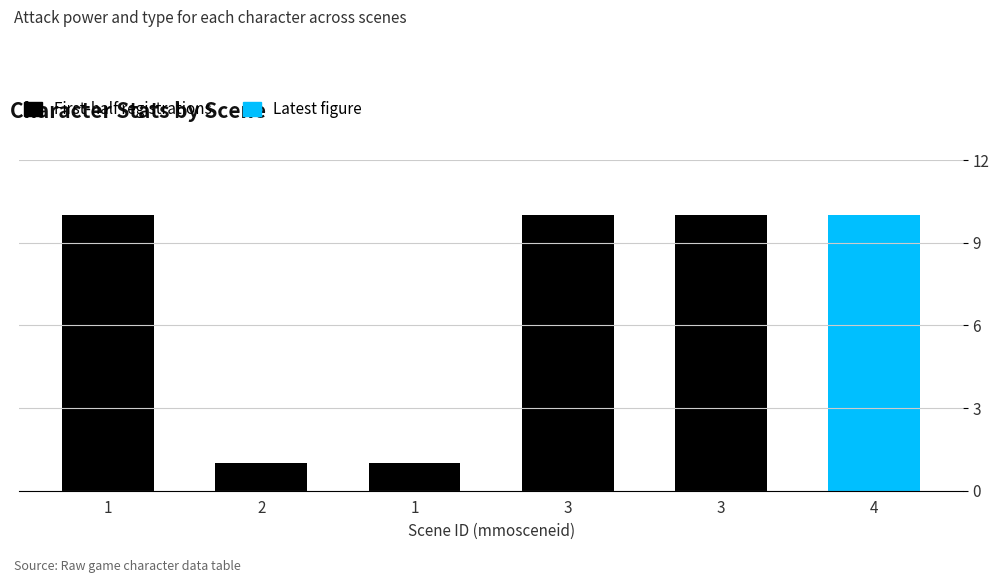

Which category has the lowest value across all series?

2